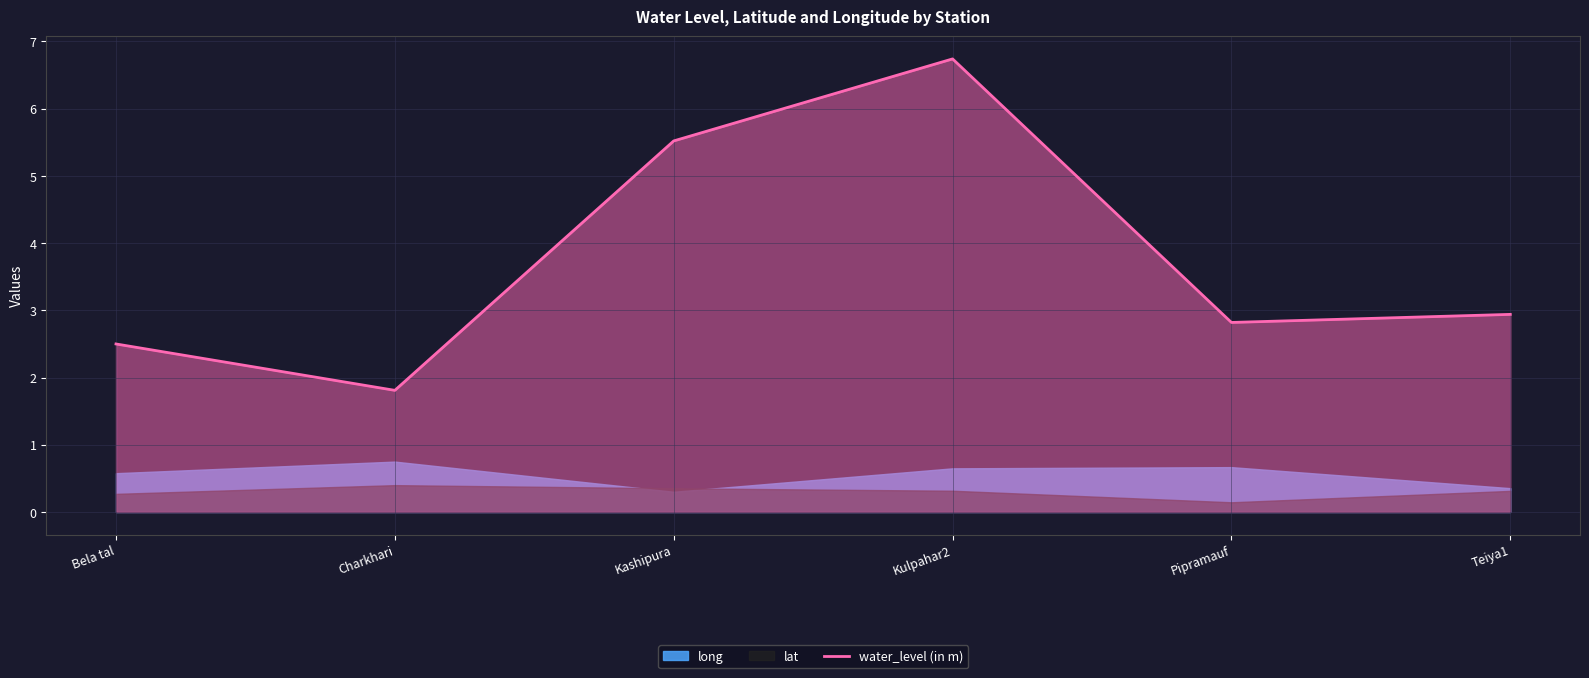

What is the value of the 2nd point from the left?

1.8